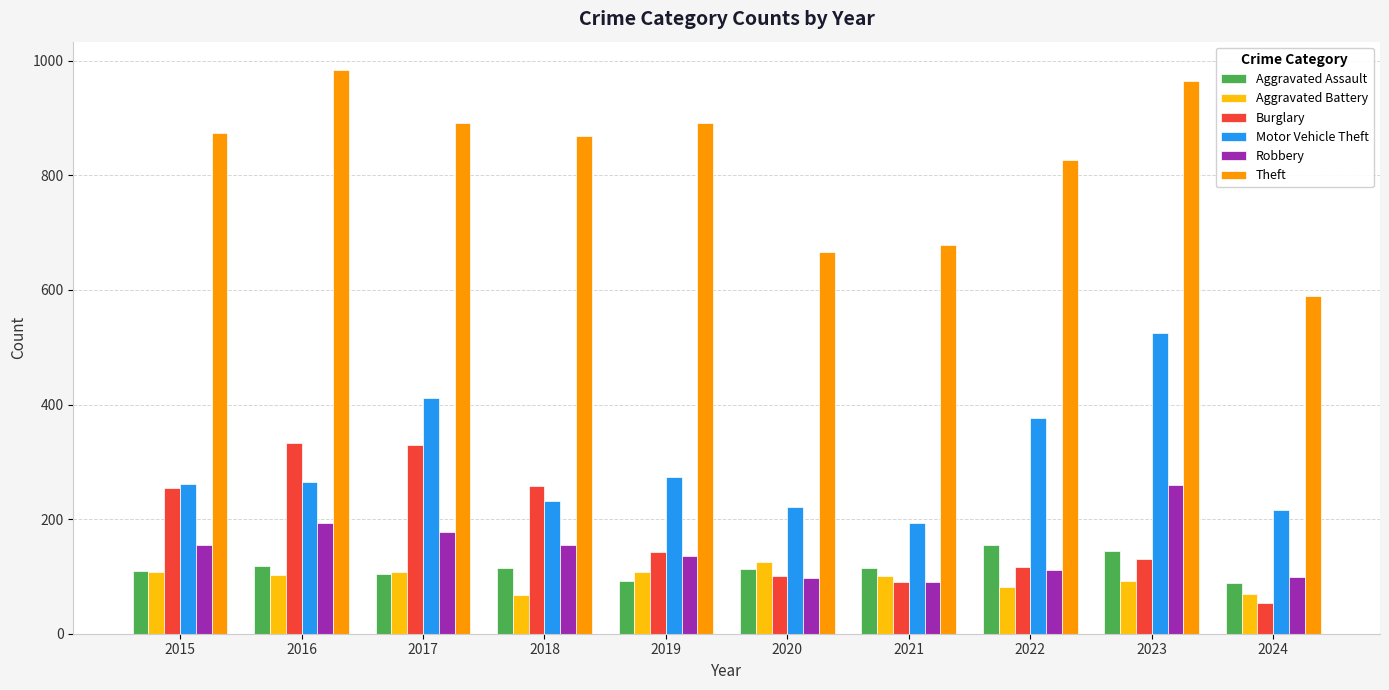

Rank the series by their maximum value, from lowest to highest.

Aggravated Battery, Aggravated Assault, Robbery, Burglary, Motor Vehicle Theft, Theft